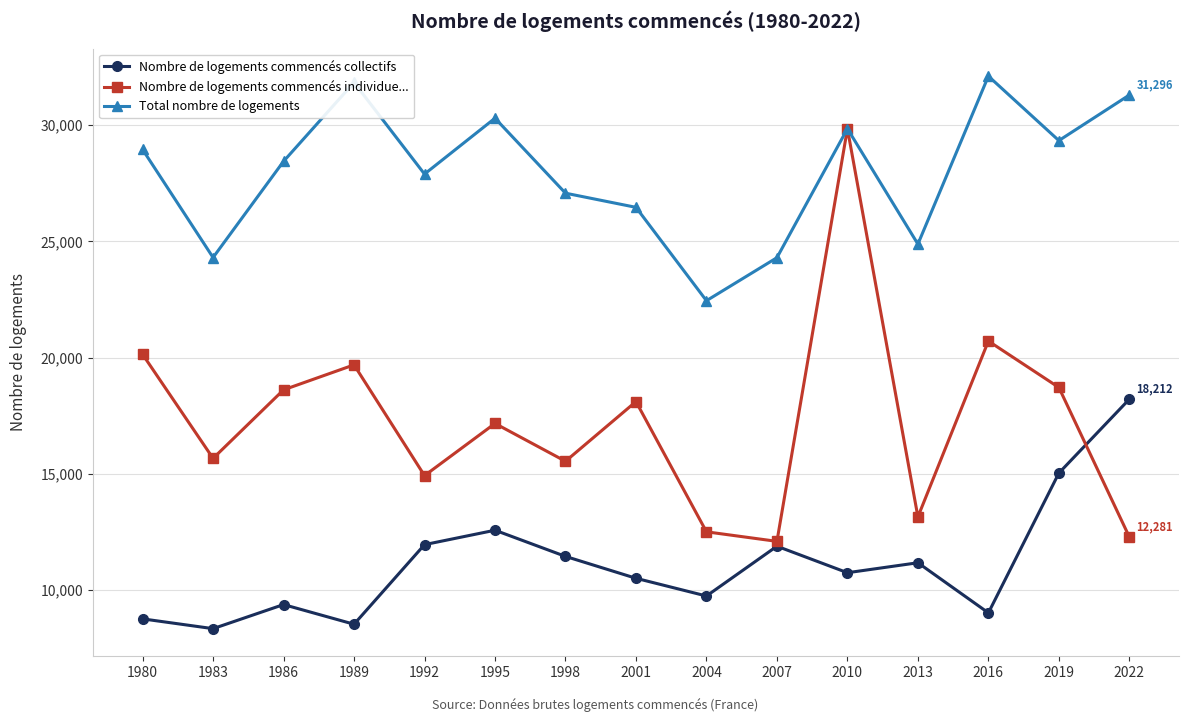

True or false: Nombre de logements commencés collectifs and Total nombre de logements cross at least once.

False